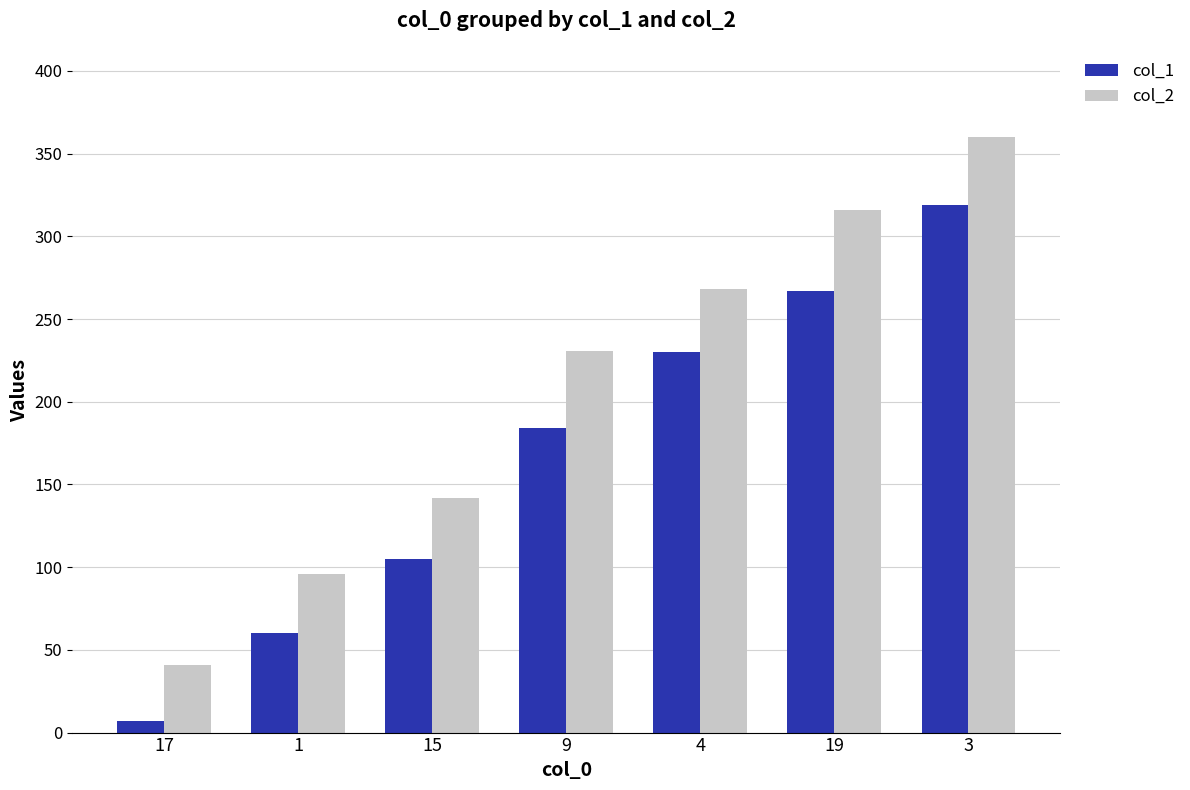

What is the maximum value shown in the chart?

360